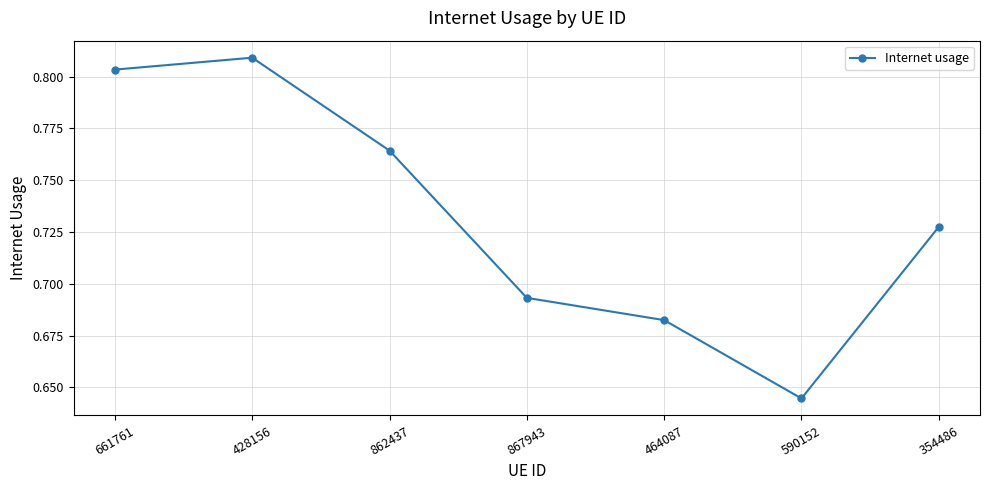

List the labels in order of value, largest first.

428156, 661761, 862437, 354486, 867943, 464087, 590152